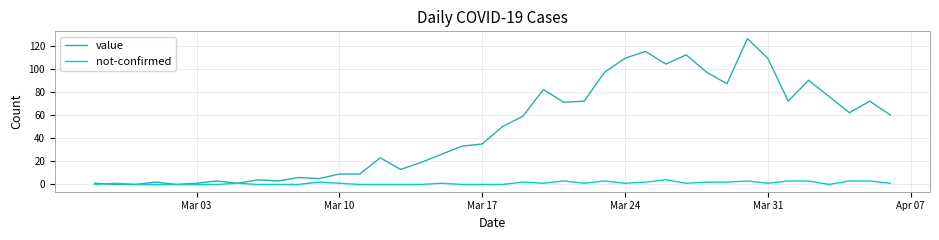

What is the maximum value shown in the chart?

126